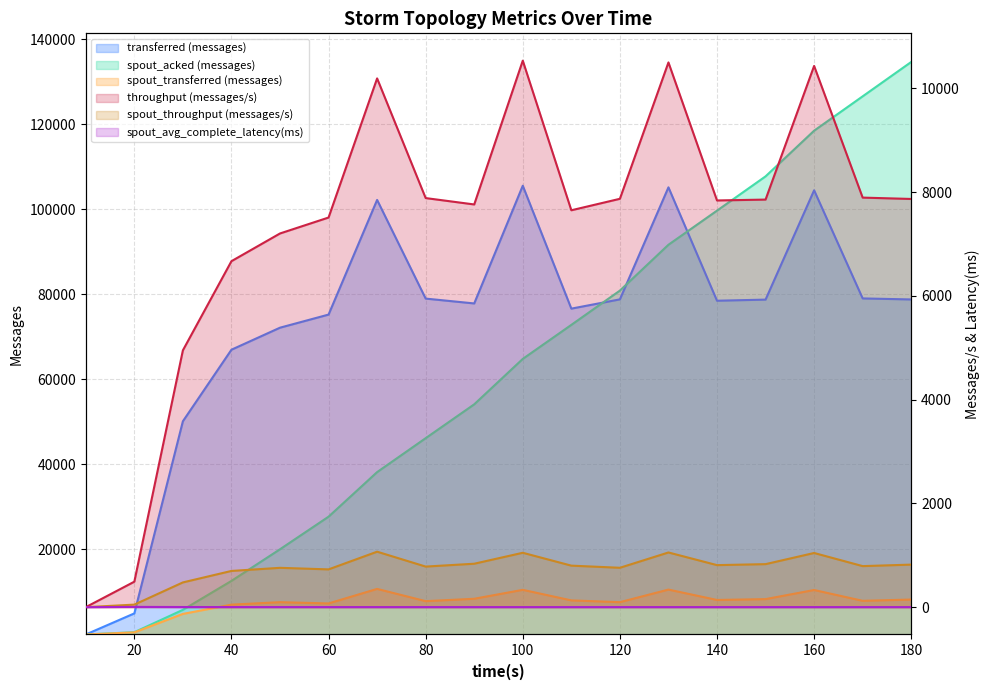

How many positive values does the spout_transferred (messages) series have?

17